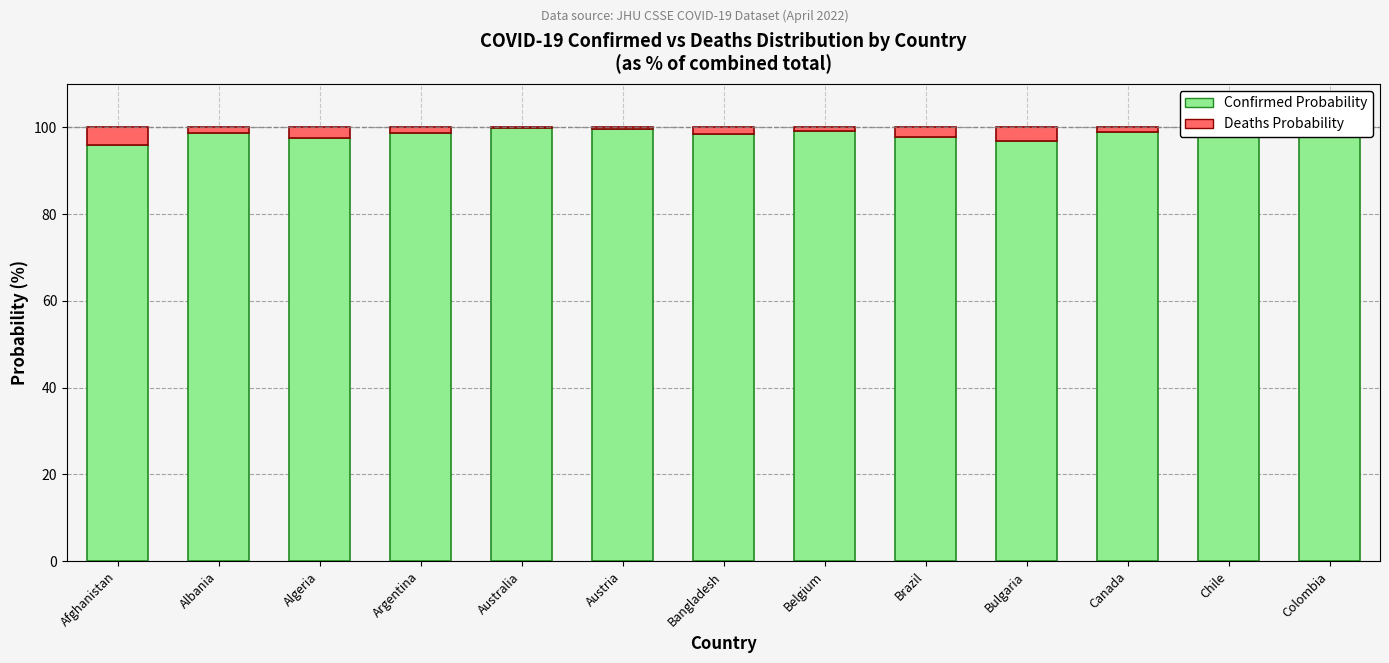

True or false: Confirmed Probability has a value of 136.3 at Canada.

False